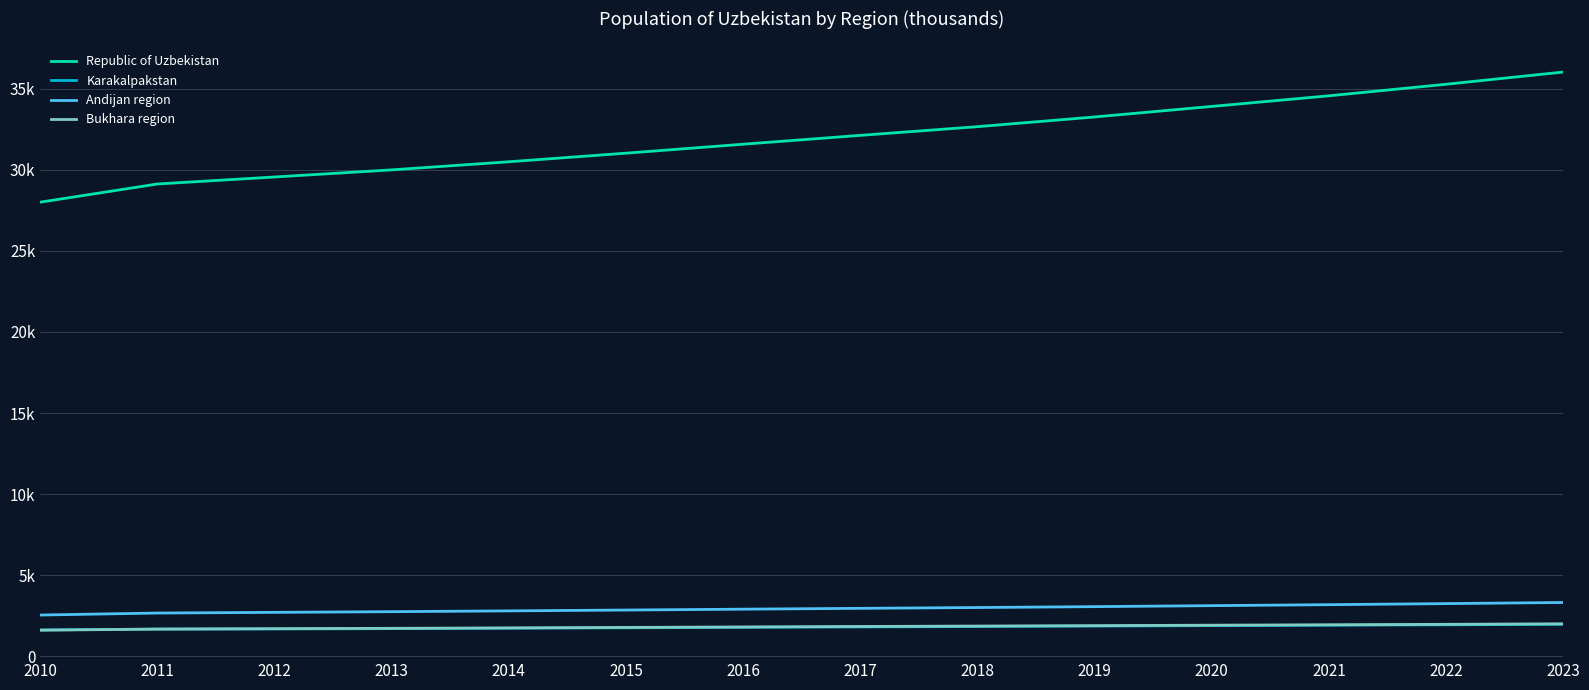

What is the difference between the maximum and second lowest values in the Bukhara region series?

325.9